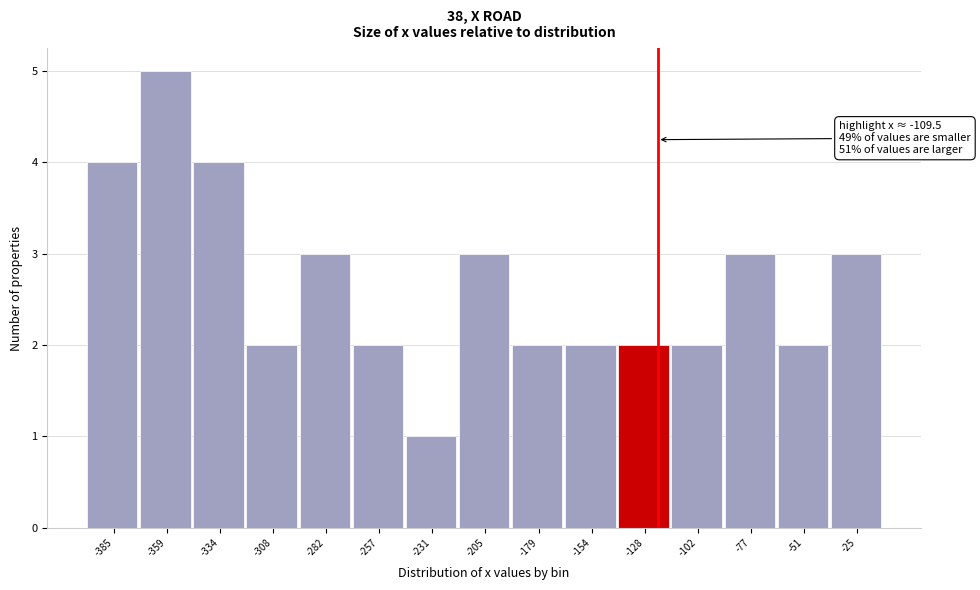

Reading left to right, what are all the values shown in this chart?

4	5	4	2	3	2	1	3	2	2	2	2	3	2	3